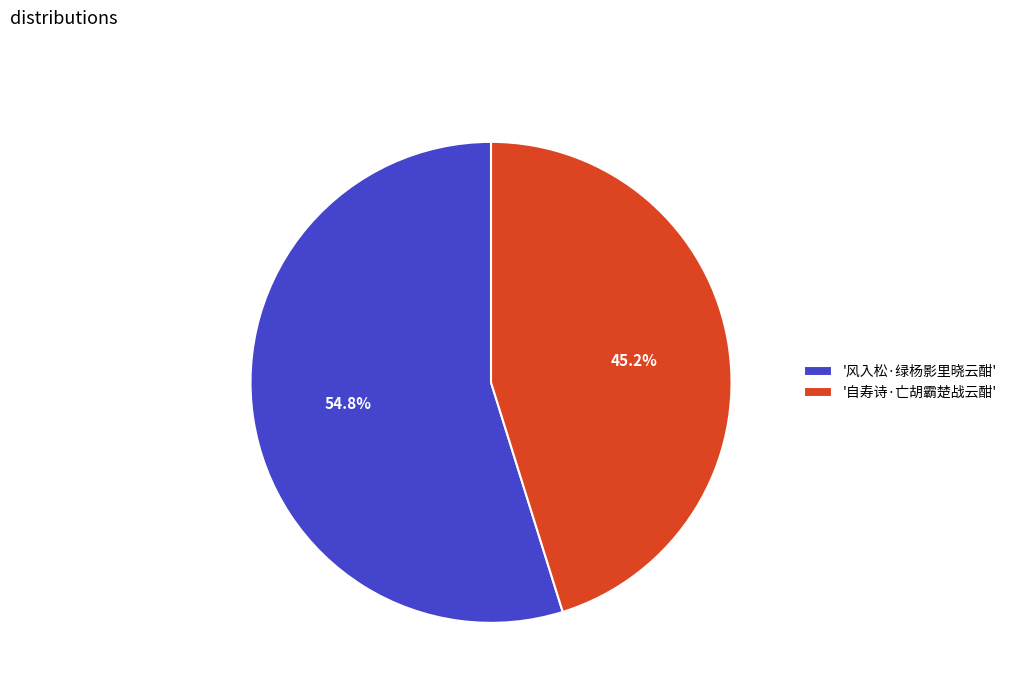

Approximately how many times larger is the value at '自寿诗·亡胡霸楚战云酣' compared to '风入松·绿杨影里晓云酣'?

0.8